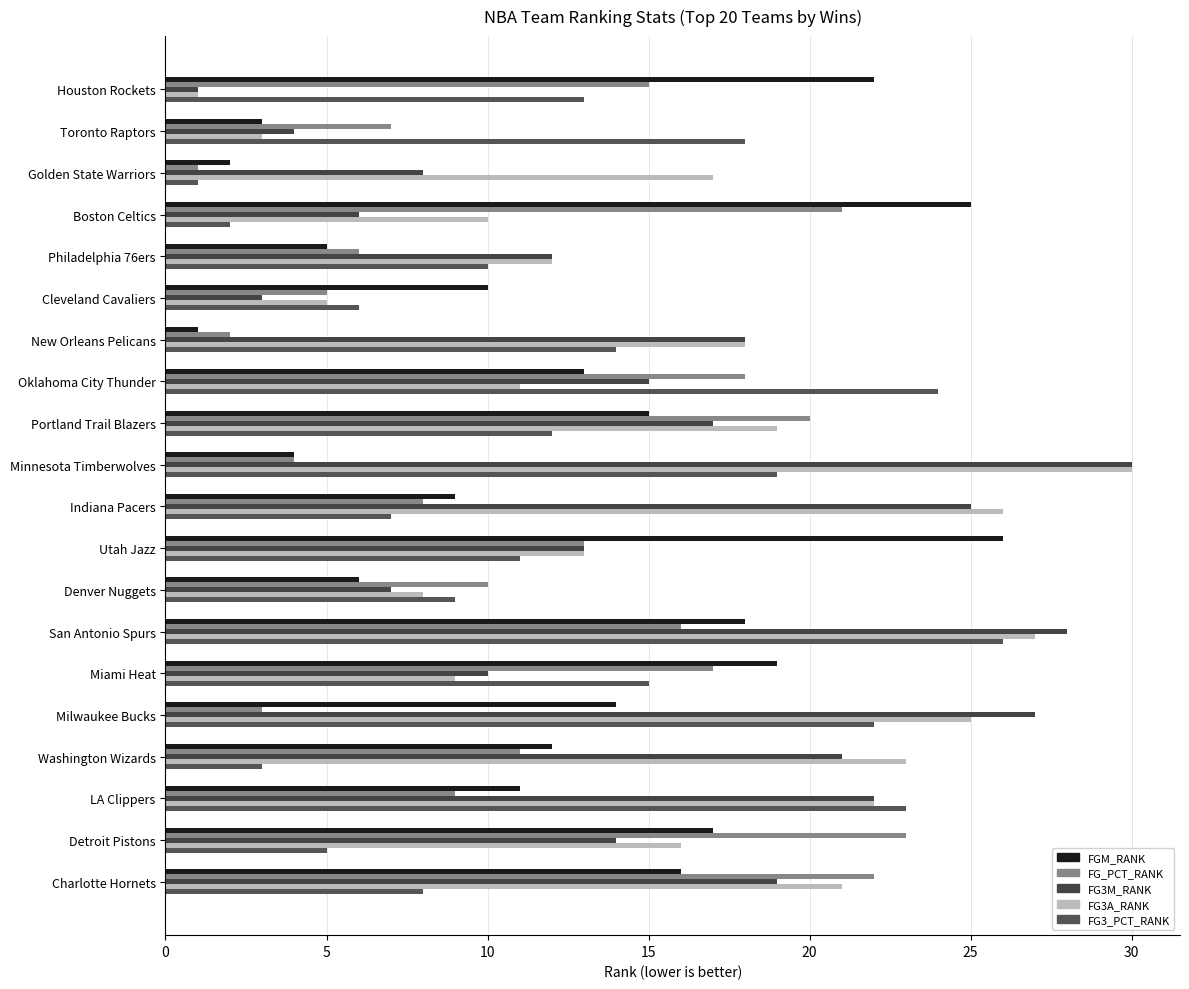

What are all the series names shown in the legend?

FGM_RANK, FG_PCT_RANK, FG3M_RANK, FG3A_RANK, FG3_PCT_RANK